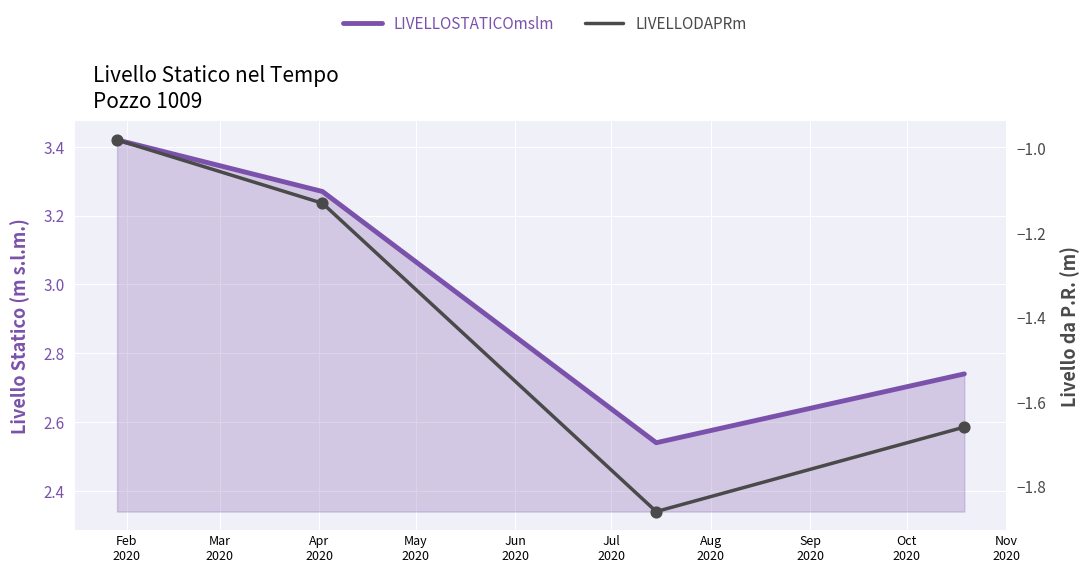

At which category is the sum across all series the highest?

Feb
2020